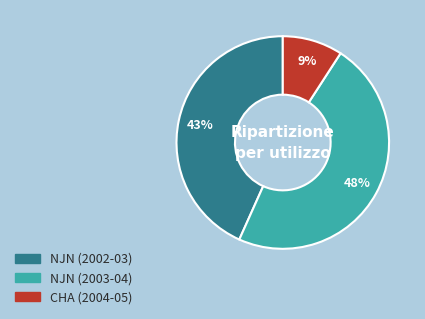

Do NJN (2003-04) and CHA (2004-05) together represent more than half of the pie?

Yes